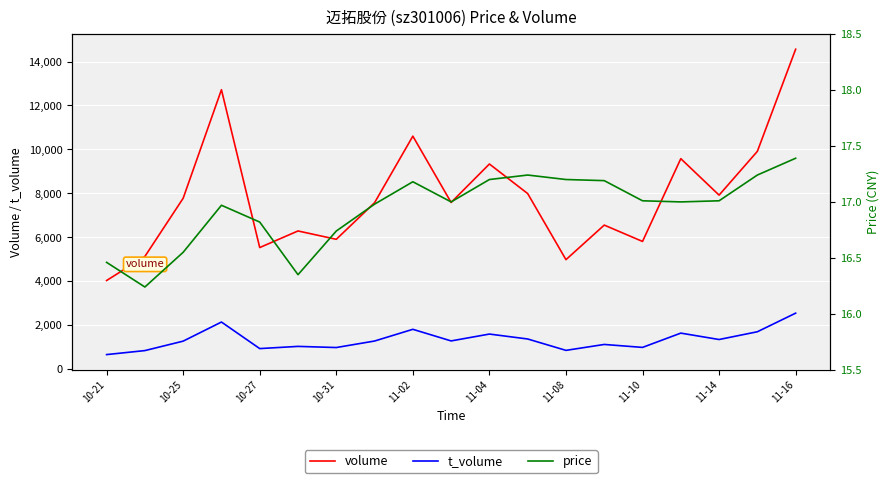

Is the value of t_volume at 10-21 greater than the value of volume at 10-27?

No